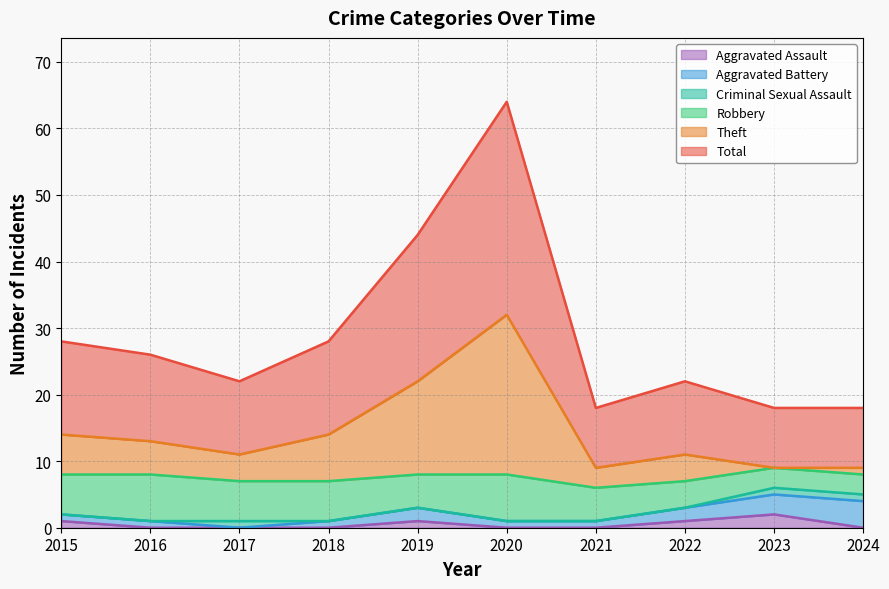

At which category does Total reach its first local valley?

2017